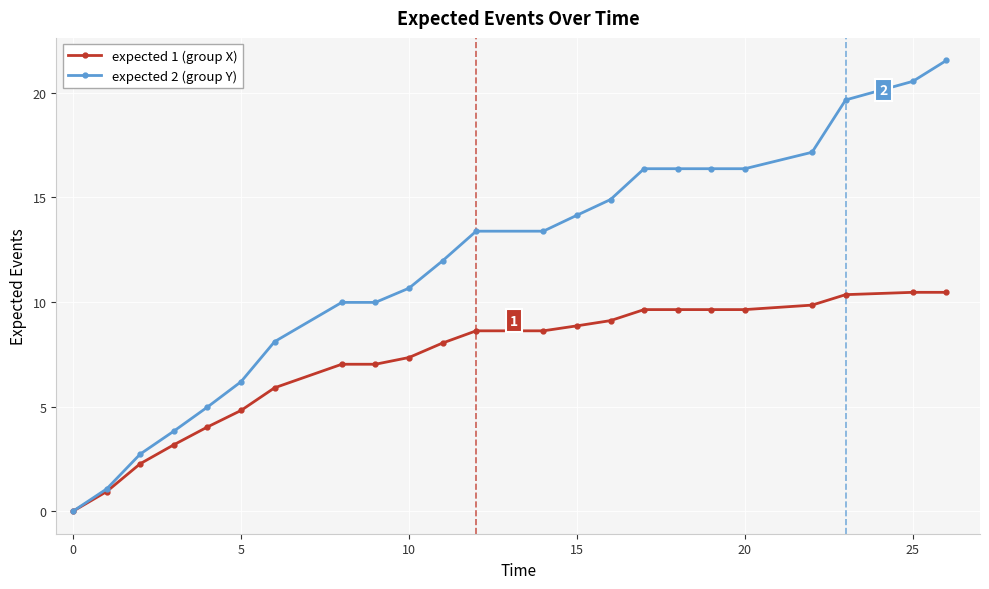

Reading right to left, transcribe all the data shown in this chart.

expected 1 (group X): 10.5	10.5	10.3	9.8	9.6	9.6	9.6	9.6	9.1	8.9	8.6	8.6	8.0	7.3	7.0	7.0	5.9	4.8	4.0	3.2	2.3	0.9	0.0
expected 2 (group Y): 21.5	20.5	19.7	17.2	16.4	16.4	16.4	16.4	14.9	14.1	13.4	13.4	12.0	10.7	10.0	10.0	8.1	6.2	5.0	3.8	2.7	1.1	0.0